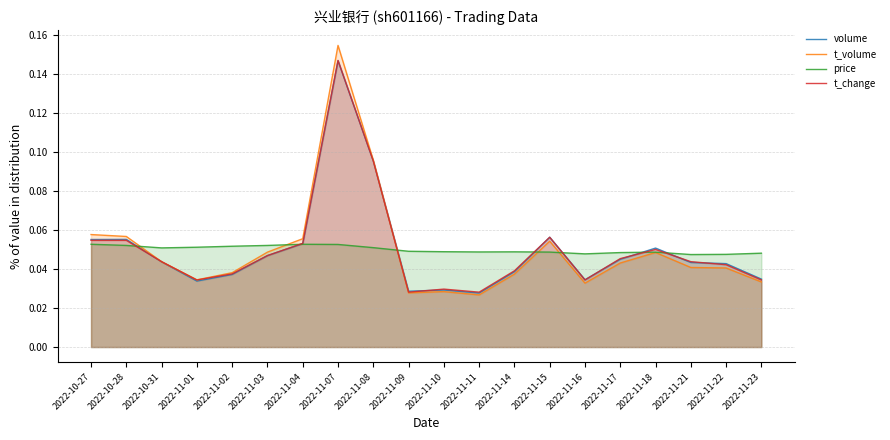

What is the average value of the t_volume series?

0.1